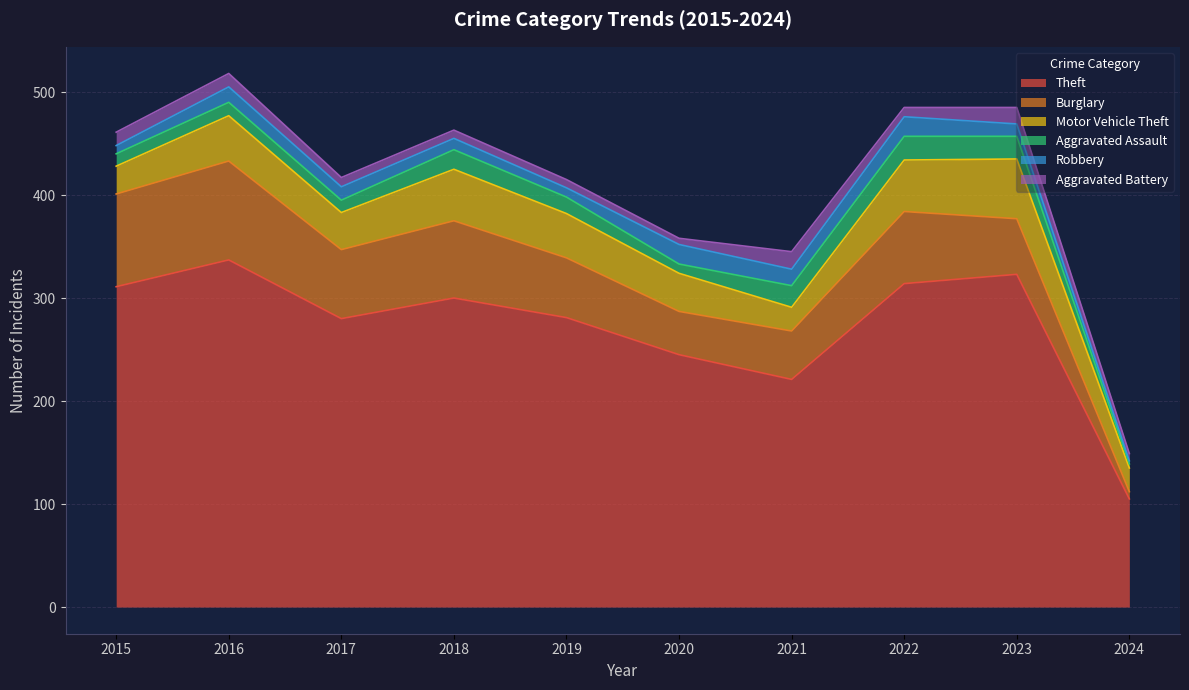

Which series changed the most between 2018 and 2024?

Theft